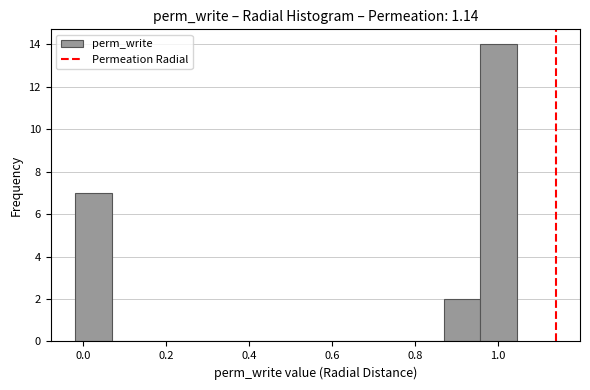

What is the height of the bar covering 0.86 to 0.96 on the x-axis? Neither the bar edges nor the heights are printed on the chart, so give them approximately, as read against the axes.

2